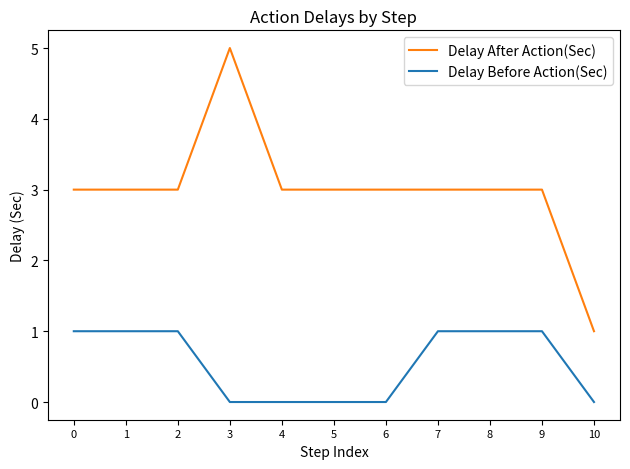

What is the highest value of the Delay After Action(Sec) series?

5